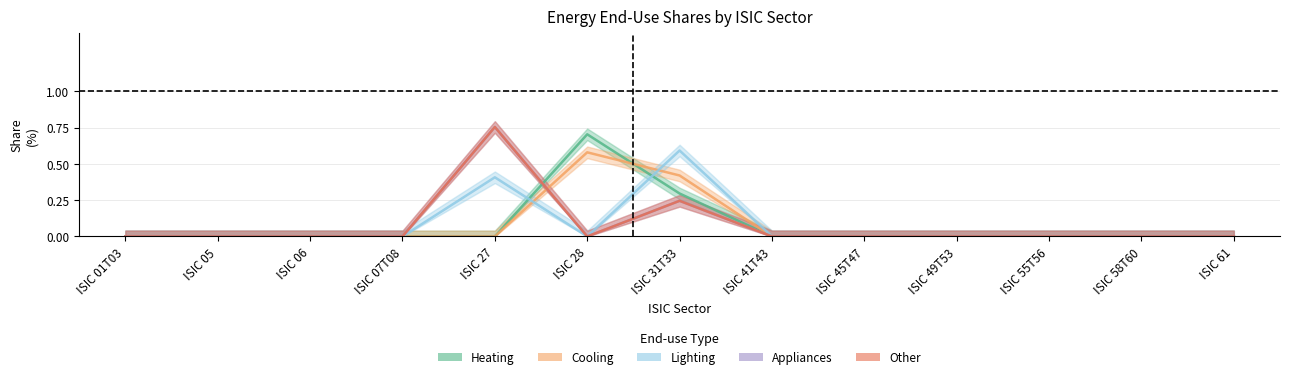

What is the maximum value shown in the chart?

0.8